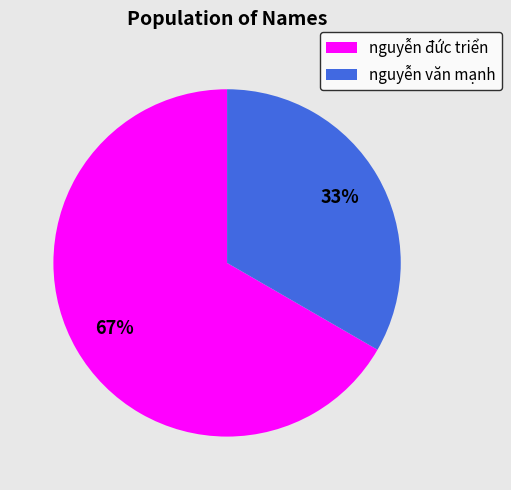

Rank the categories by value from highest to lowest.

nguyễn đức triển, nguyễn văn mạnh